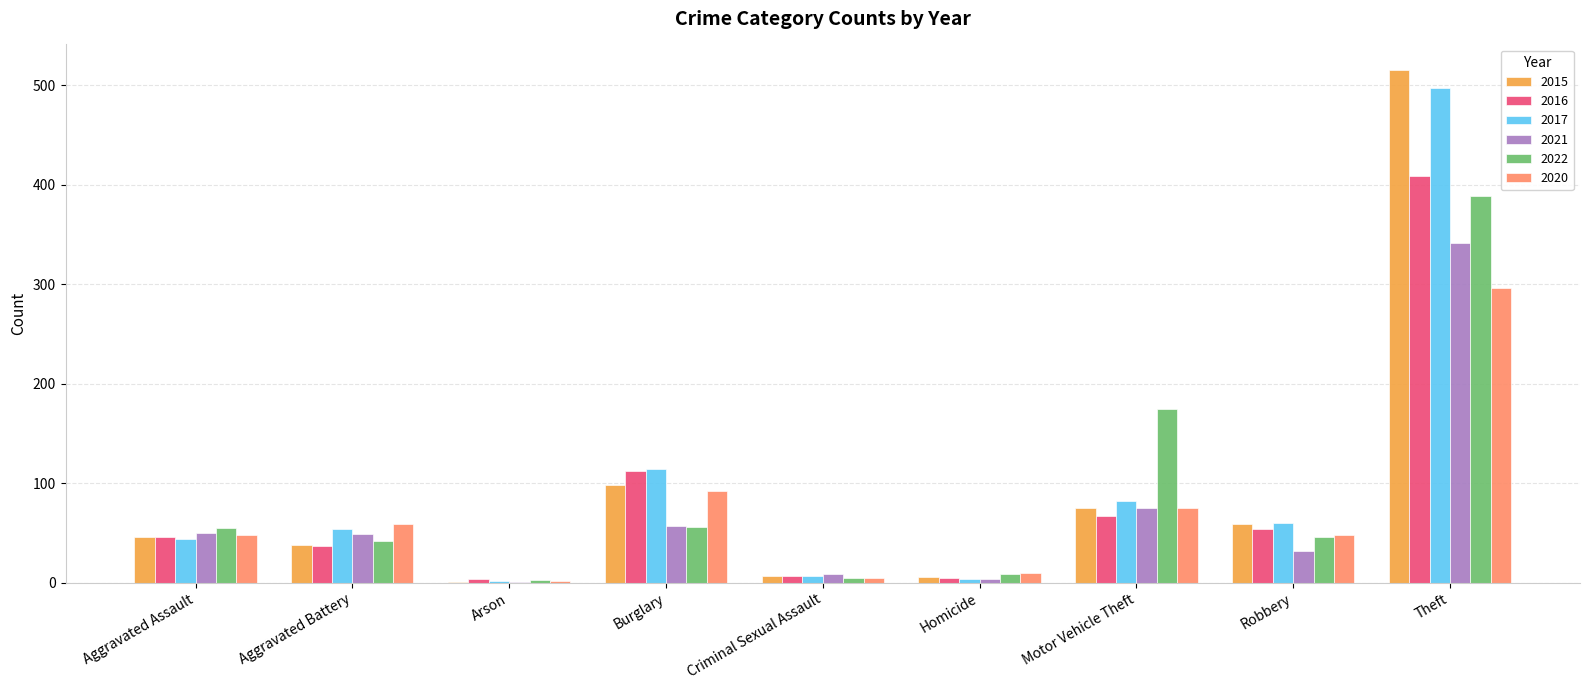

Is the value of 2015 at Theft greater than the value of 2017 at Robbery?

Yes